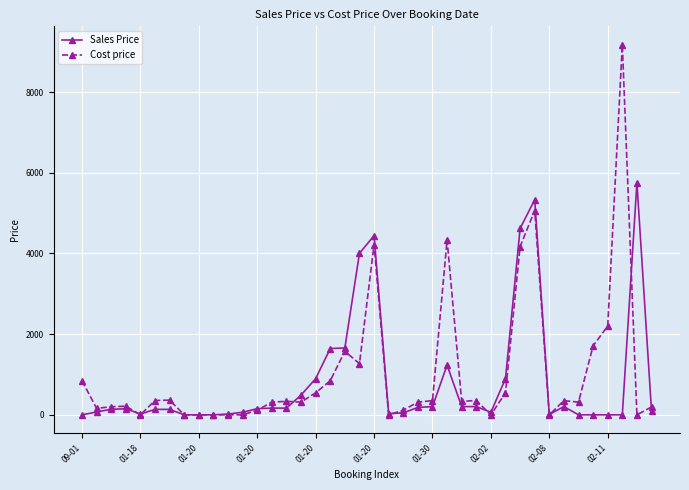

Rank the series by their maximum value, from highest to lowest.

Cost price, Sales Price